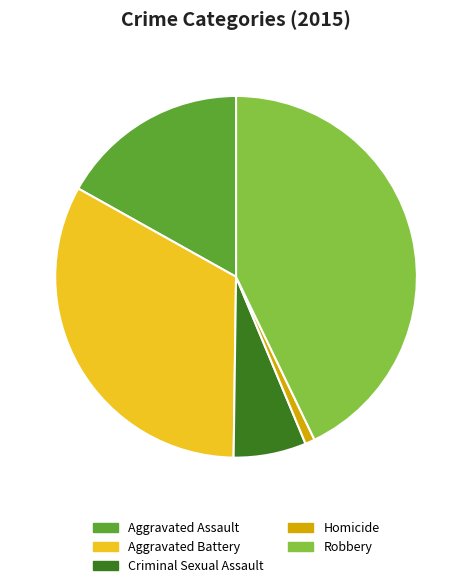

What is the smallest slice in the pie chart?

Homicide